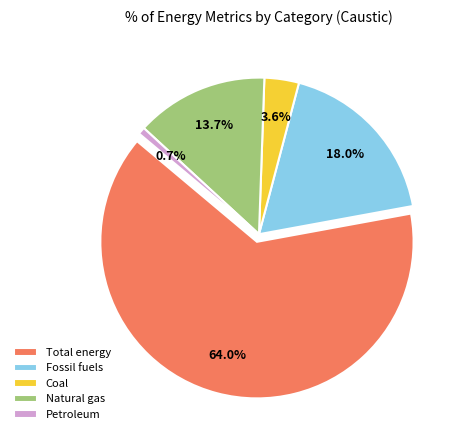

To the nearest percent, what is the combined percentage of Natural gas (Btu) and Total energy (Btu)?

78%